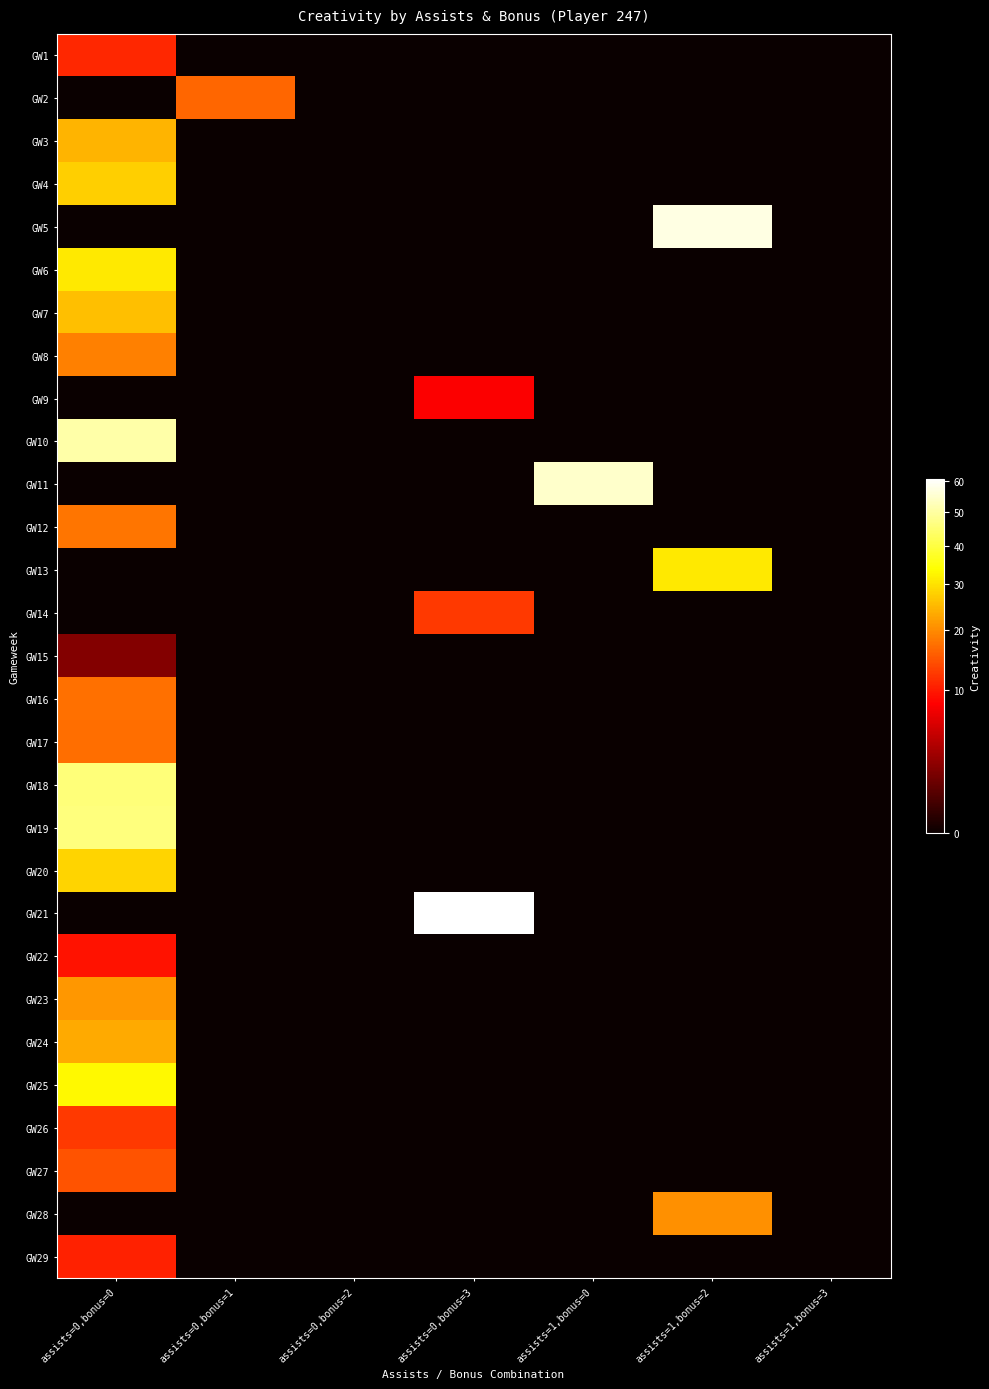

What is the greatest value displayed?

60.9